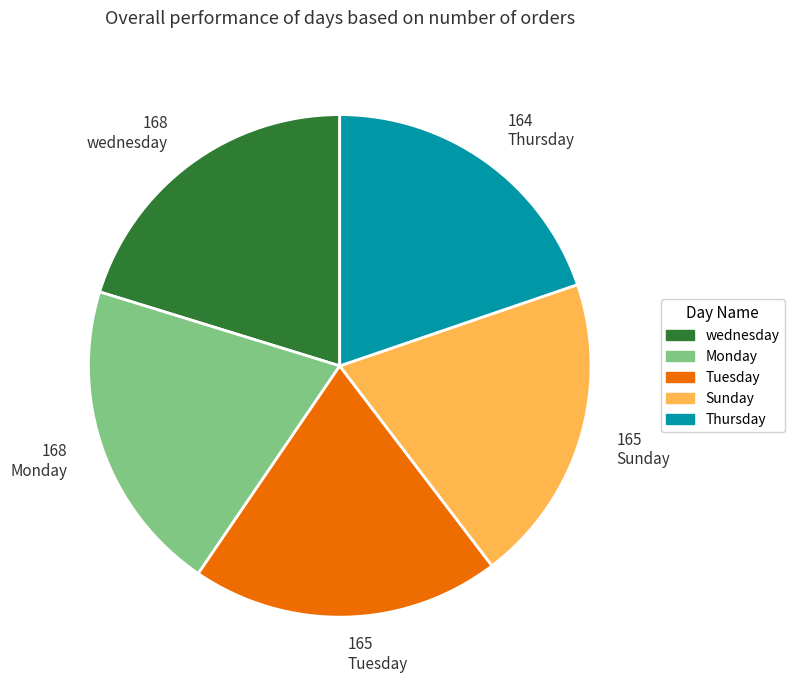

What is the ratio of the value at Tuesday to the value at Sunday?

1.0